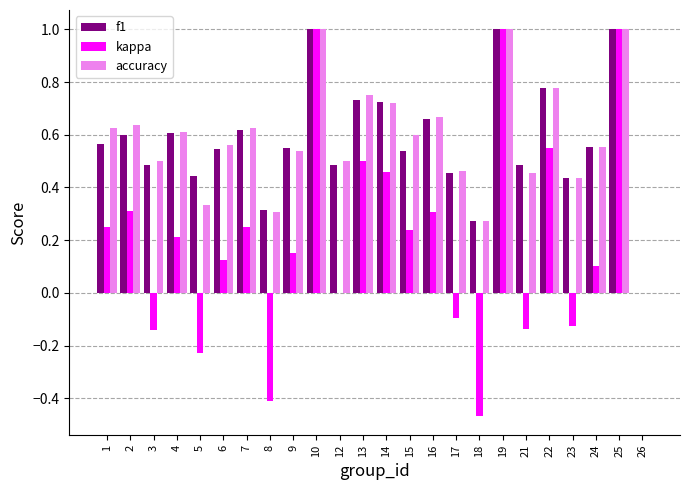

What is the total value across all series at 2?

1.5